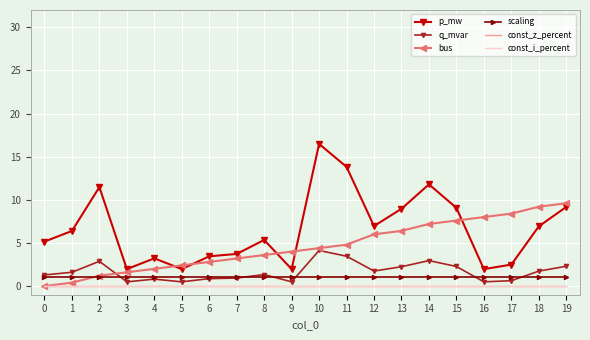

At which category is the sum across all series the highest?

10